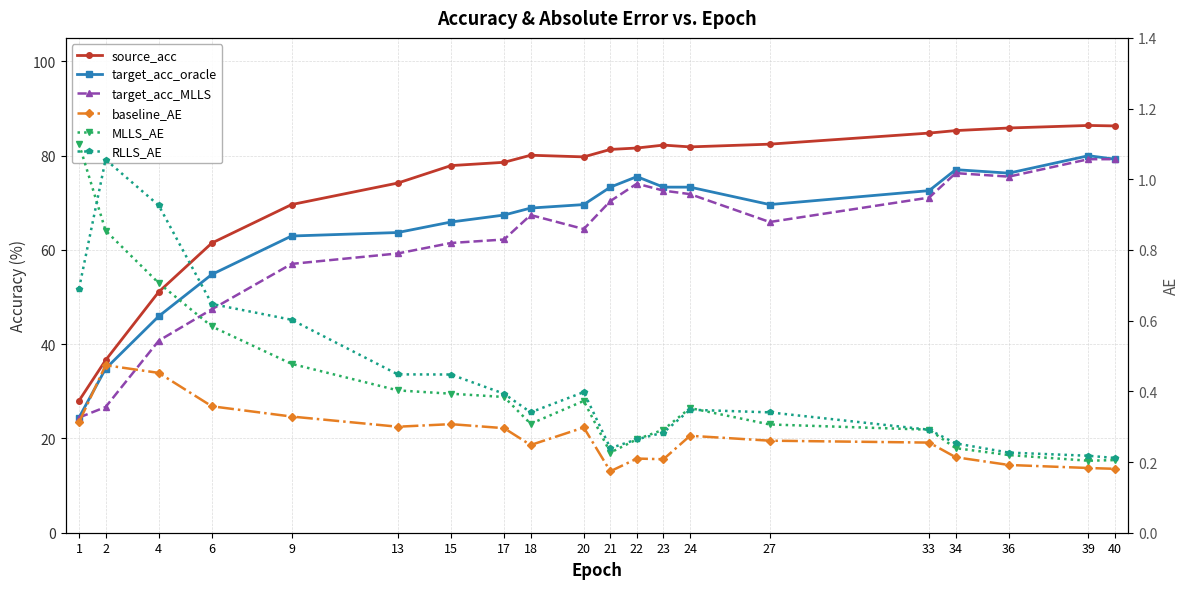

What is the value of the baseline_AE point at the 13th from the left?

0.2